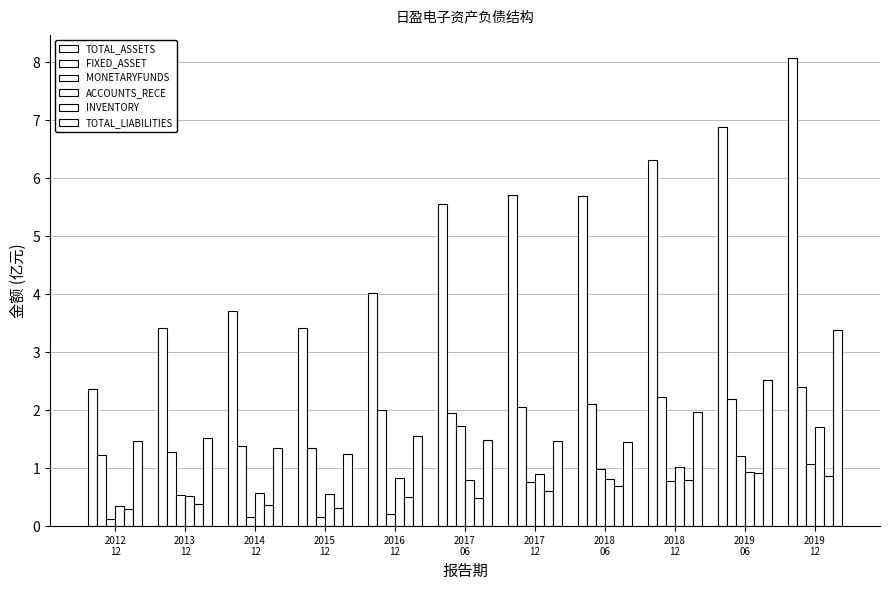

What is the total value across all series at 2019
06?

14.7